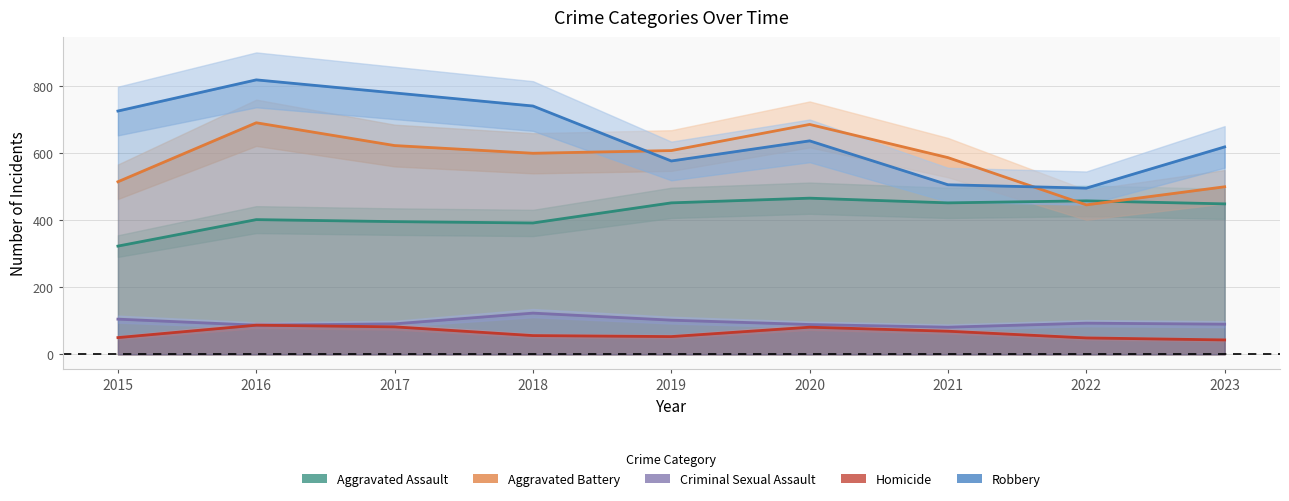

Reading right to left, what are all the values shown in this chart?

Aggravated Assault: 449	458	452	466	452	392	396	402	323
Aggravated Battery: 500	446	587	686	608	600	623	691	515
Criminal Sexual Assault: 90	93	81	89	102	123	91	87	105
Homicide: 43	49	69	81	53	56	82	87	50
Robbery: 619	496	506	637	577	741	780	819	726